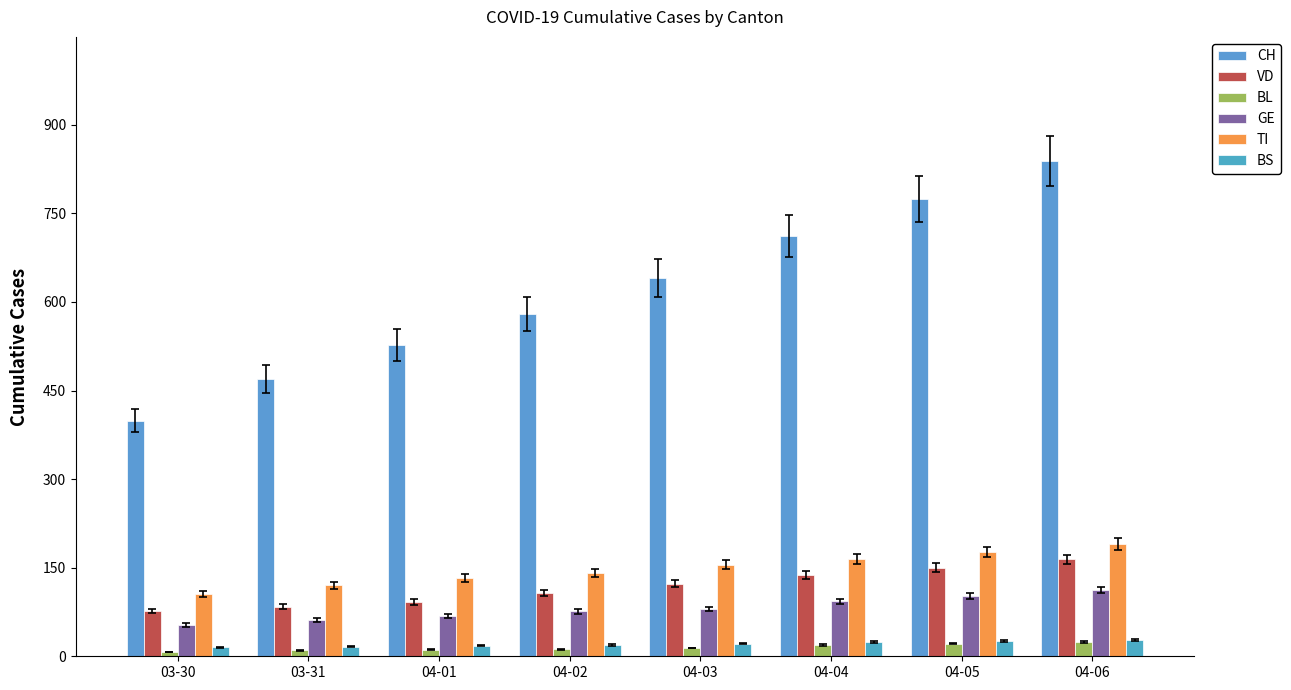

What is the maximum value for TI?

190